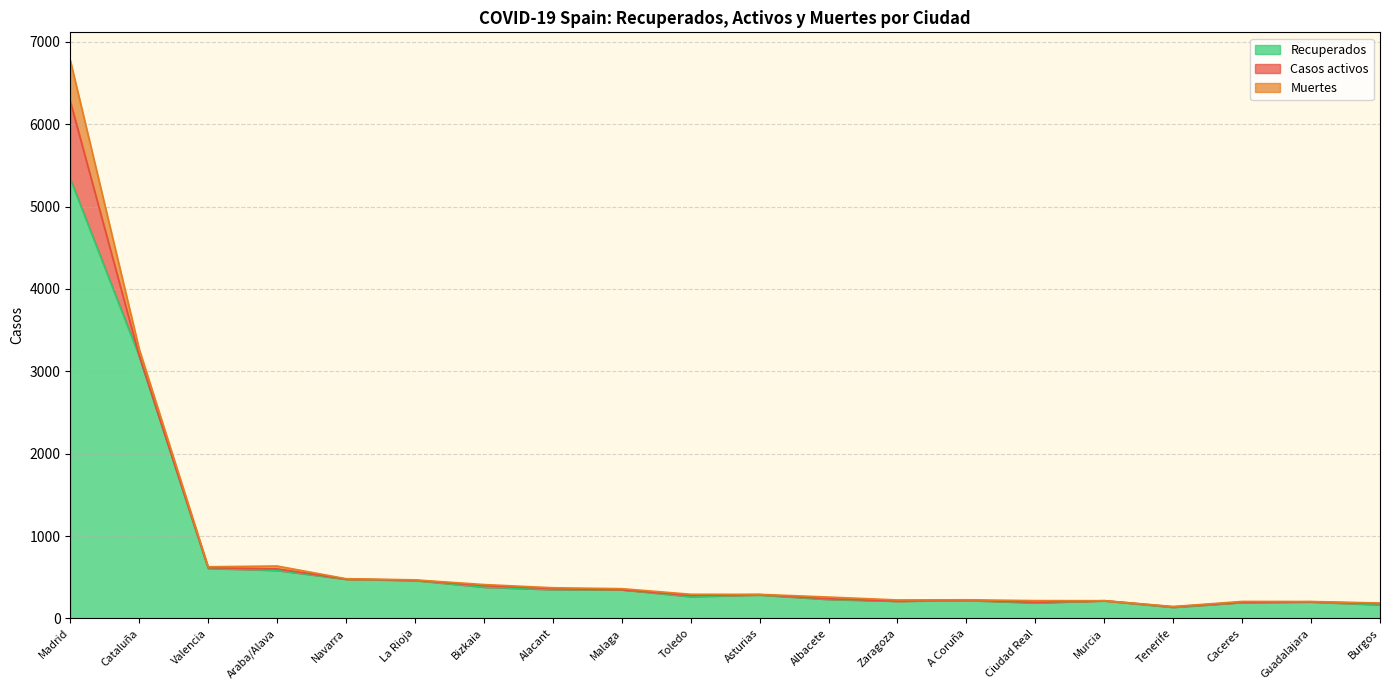

Which series has the largest total across all categories?

Recuperados